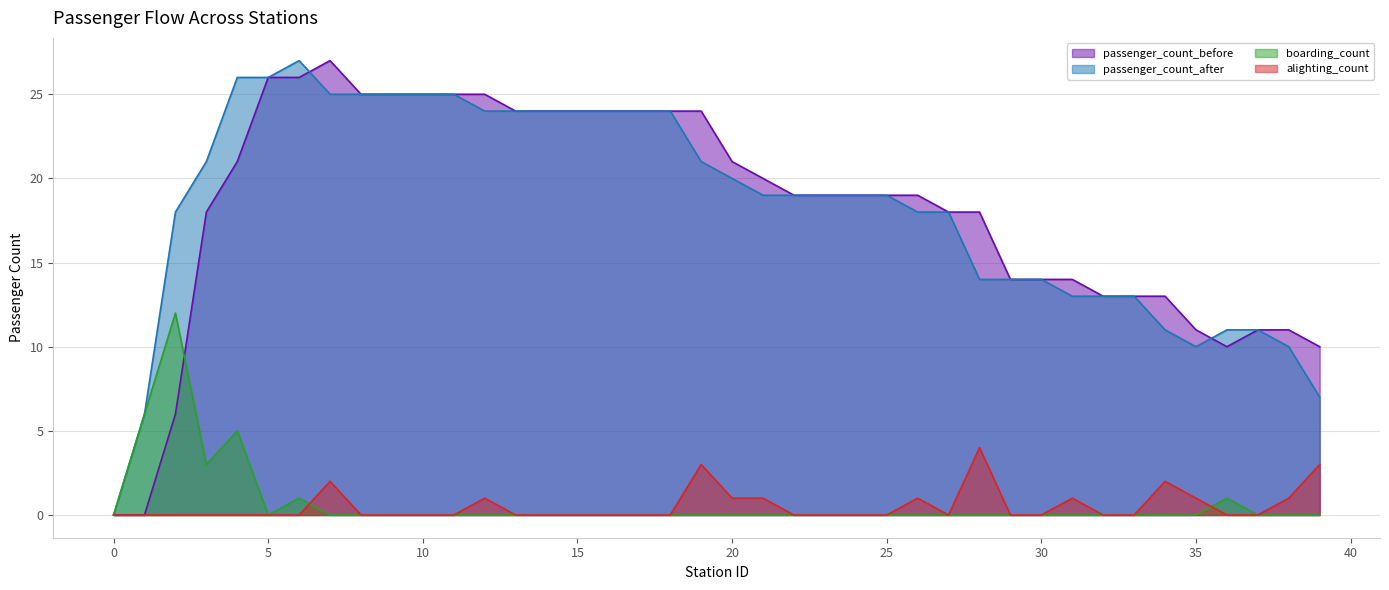

What is the difference between the second highest and minimum values in the boarding_count series?

6